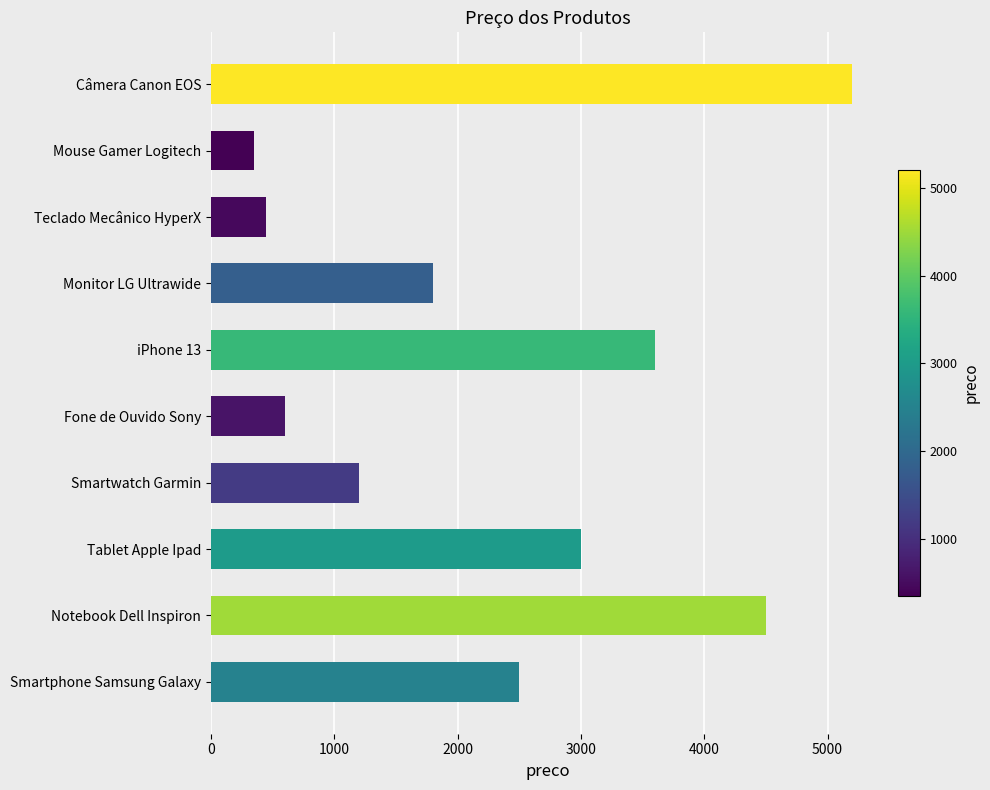

Is it true that the value at Câmera Canon EOS is 2834?

False